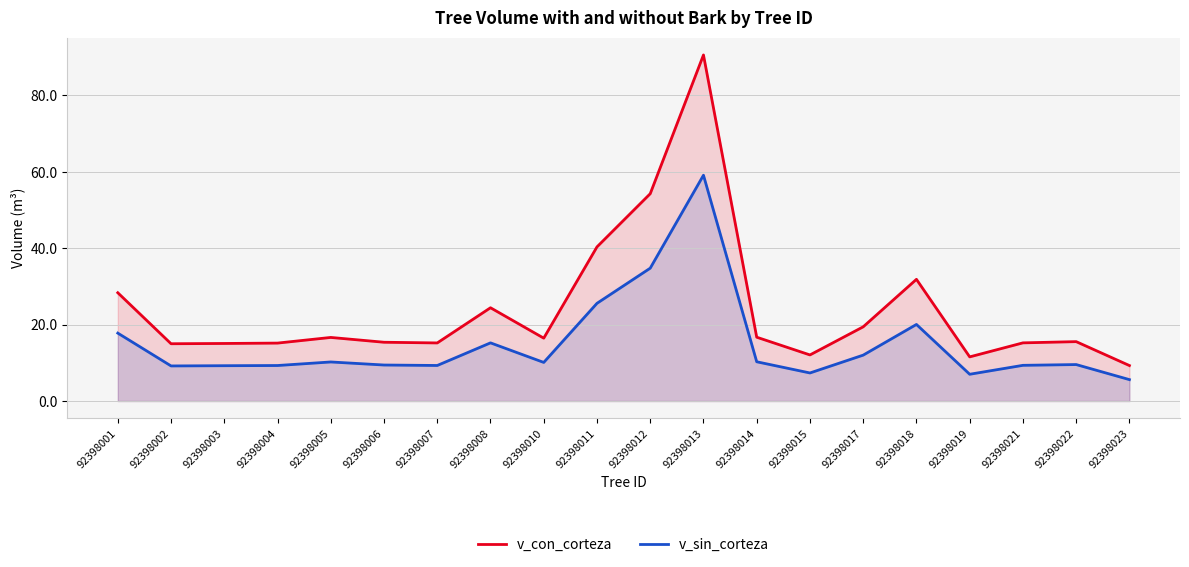

Does the chart display data point markers on the line(s)?

No